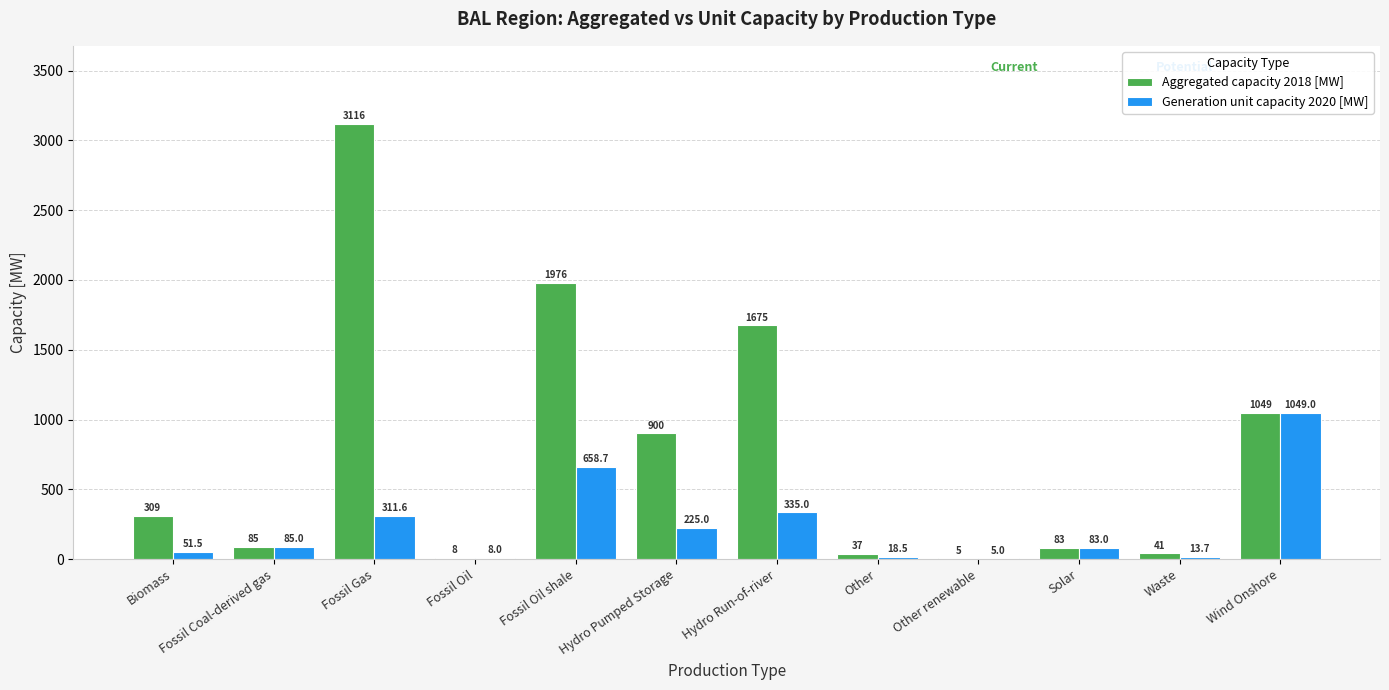

Which category has the highest value across all series?

Fossil Gas